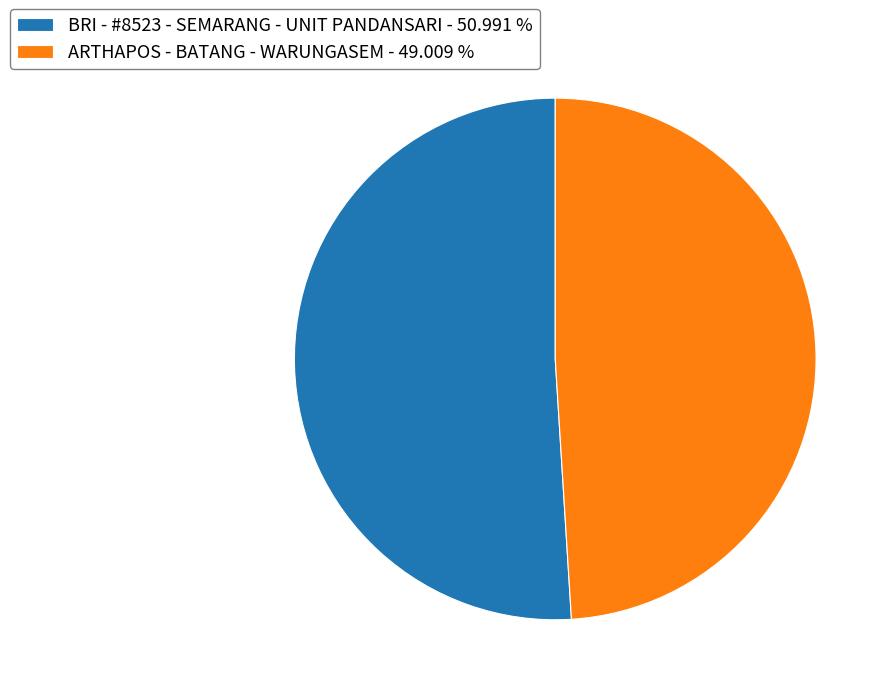

True or false: BRI - #8523 - SEMARANG - UNIT PANDANSARI accounts for 46% of the total.

False